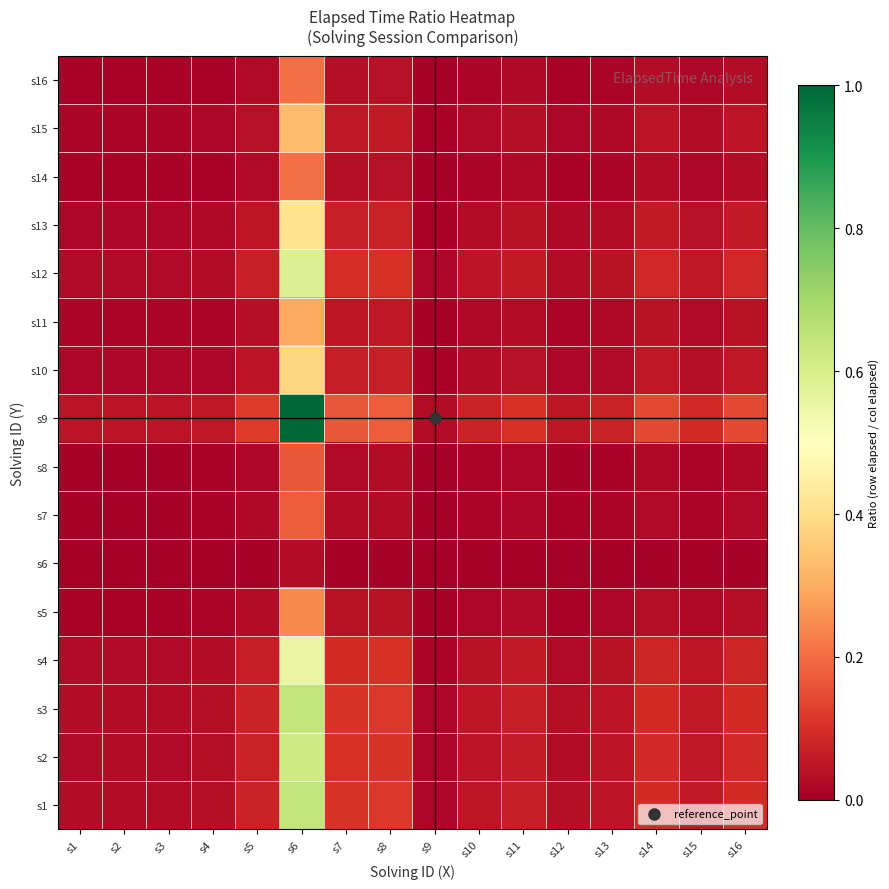

Which series has the largest total across all categories?

s9